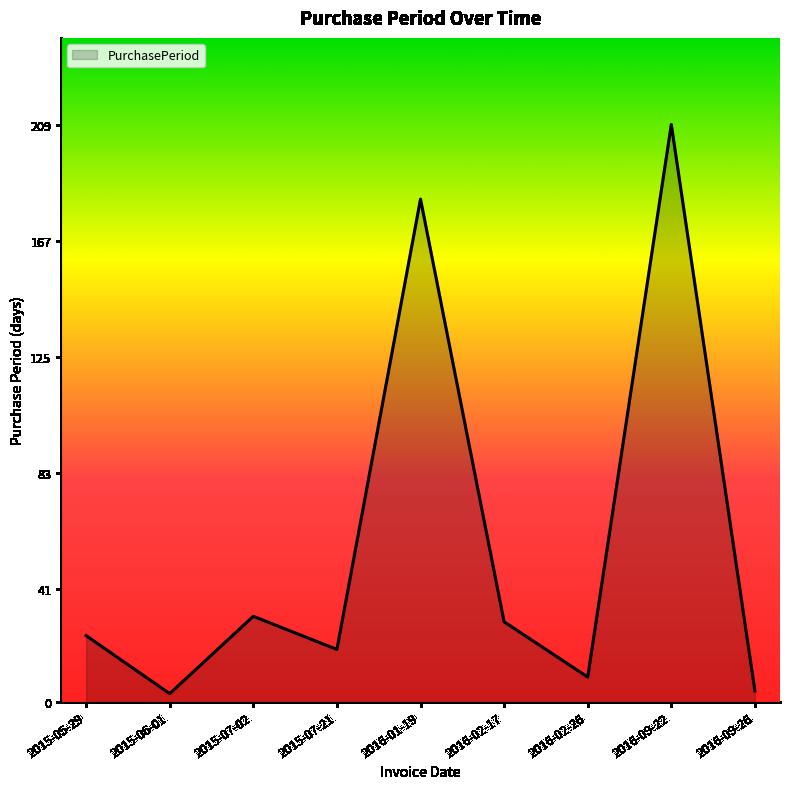

Between 2016-02-26 and 2016-01-19, which is larger?

2016-01-19